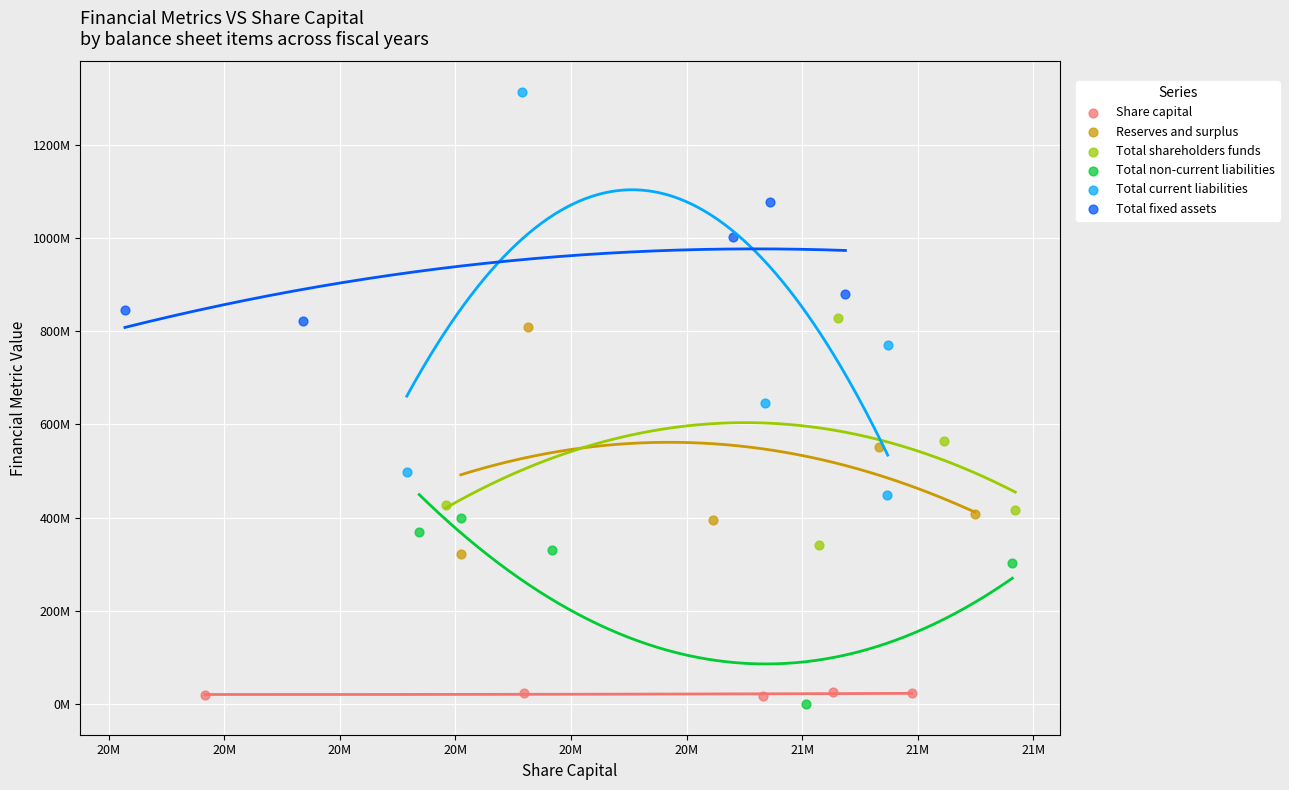

What are all the series names shown in the legend?

Share capital, Reserves and surplus, Total shareholders funds, Total non-current liabilities, Total current liabilities, Total fixed assets